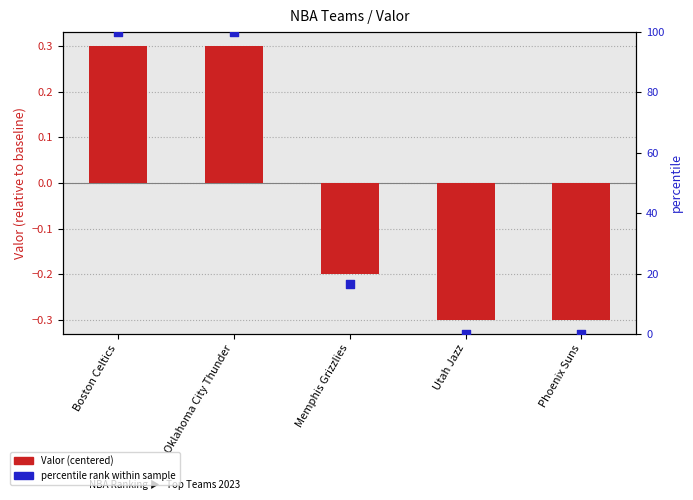

What are all the series names shown in the legend?

Valor (centered), percentile rank within sample